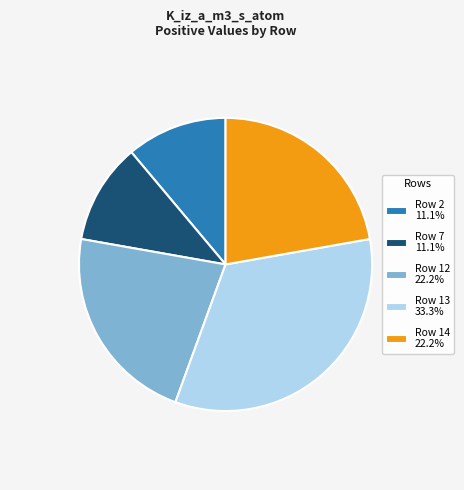

Does Row 2 11.1% represent more than half of the total?

No